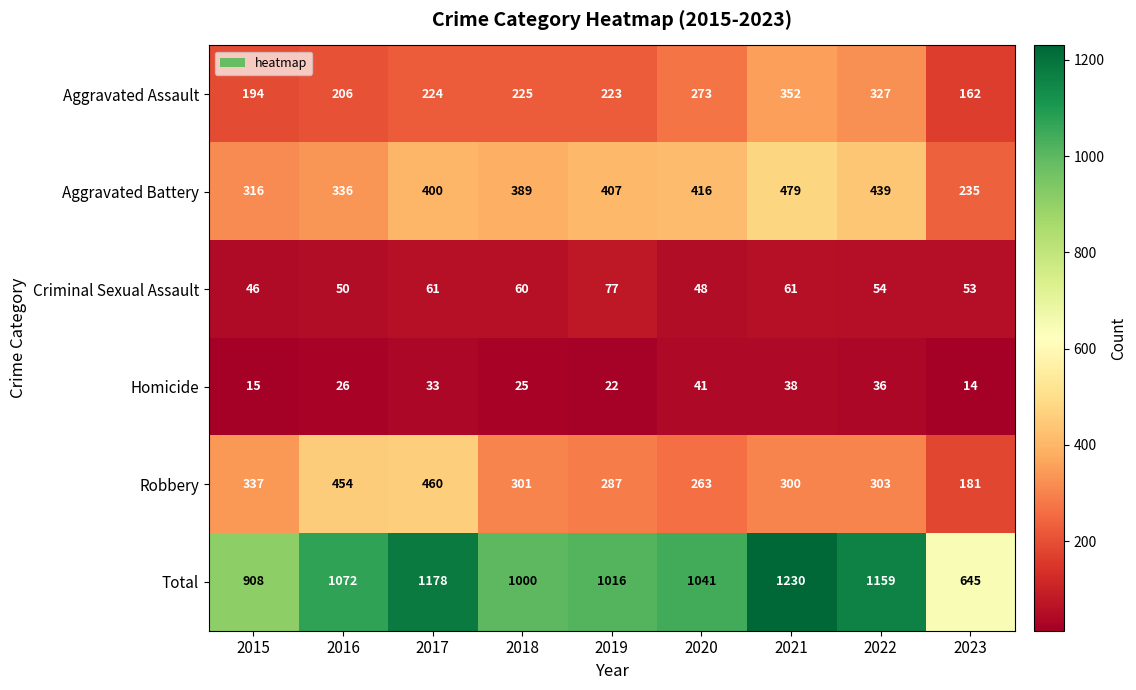

Rank the series at 2023 from highest to lowest value.

Total, Aggravated Battery, Robbery, Aggravated Assault, Criminal Sexual Assault, Homicide